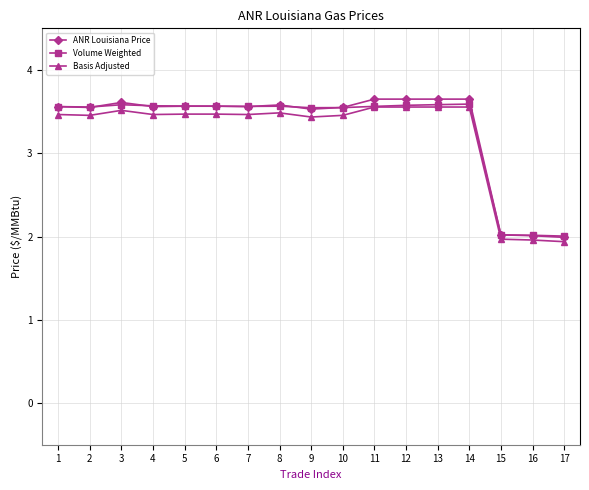

True or false: Basis Adjusted and ANR Louisiana Price cross at least once.

False